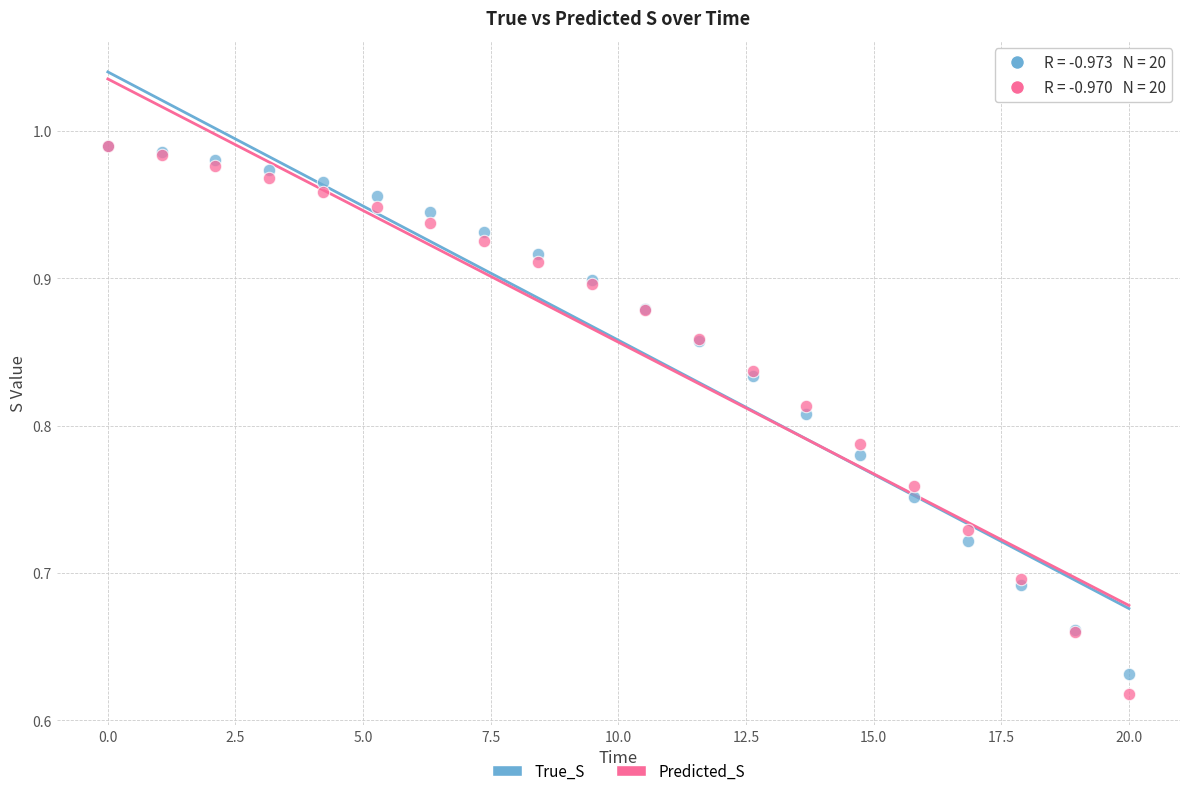

Which series reaches the minimum Y coordinate?

Predicted_S